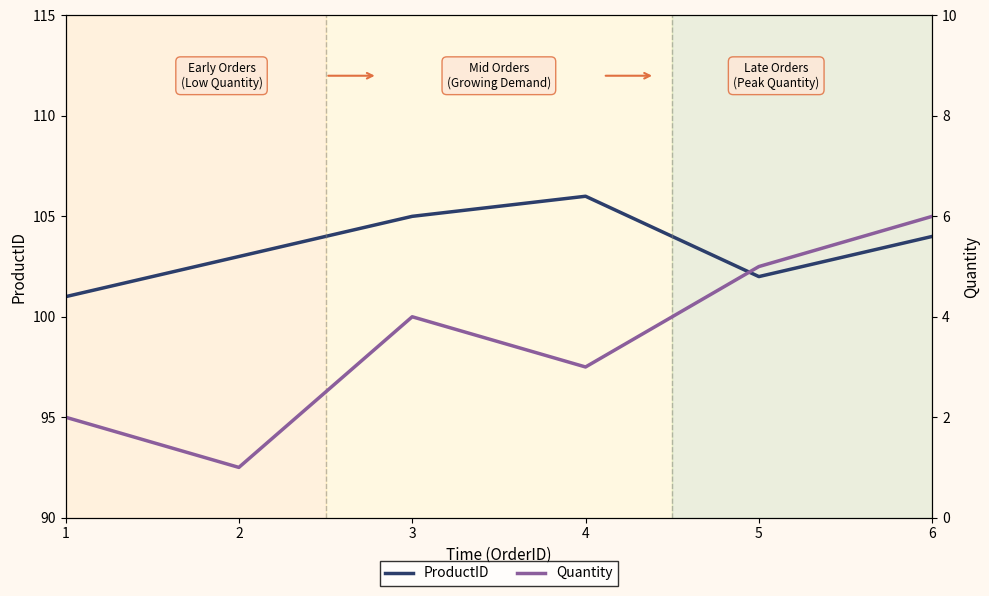

True or false: Quantity and ProductID intersect in this chart.

False